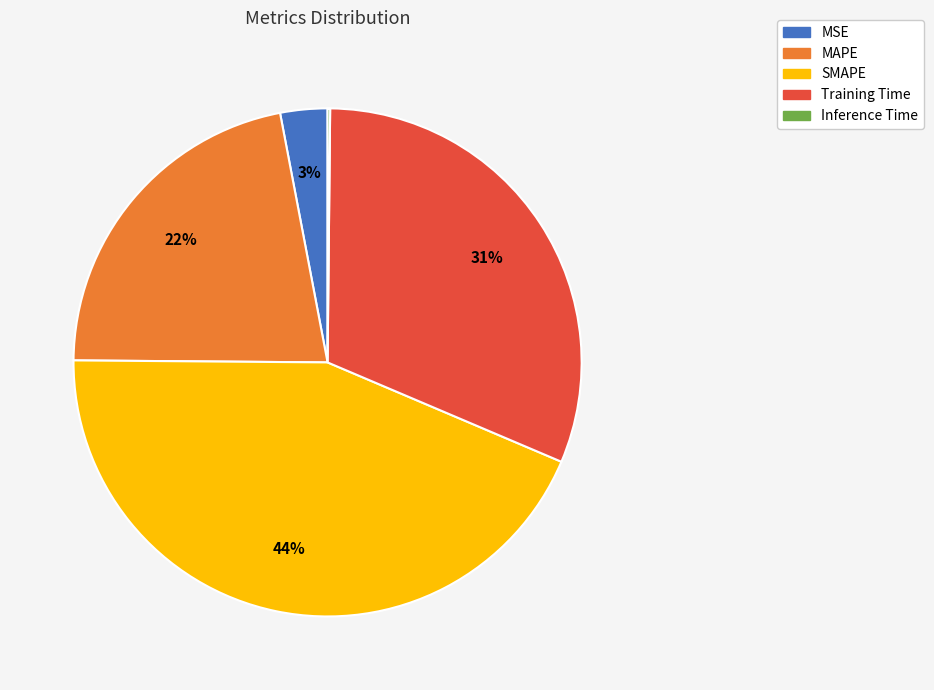

To the nearest percent, what percentage of the pie is SMAPE?

44%